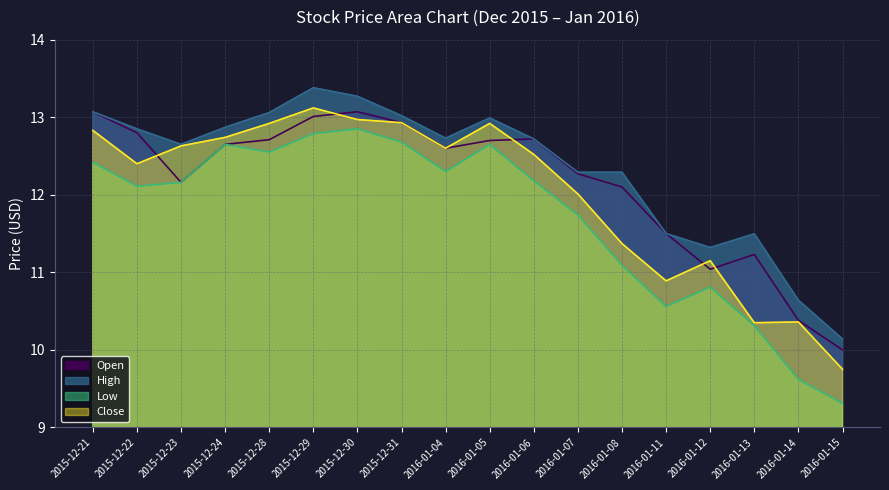

True or false: Open has more than 1 interior local peaks.

True